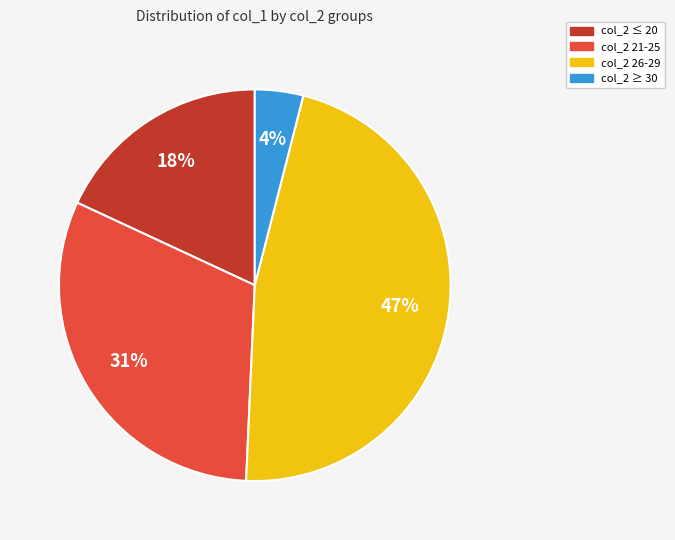

Is there a majority slice in this chart?

No